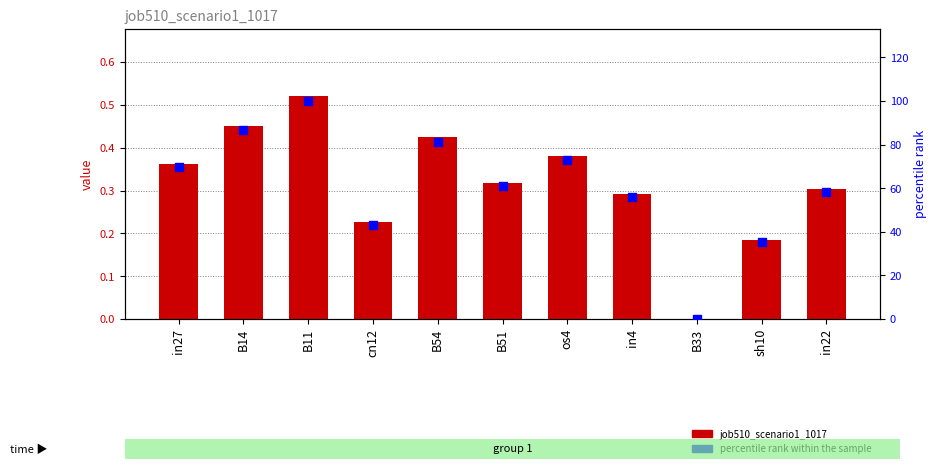

Is the value of job510_scenario1_1017 at cn12 greater than the value of percentile rank within the sample at B51?

No